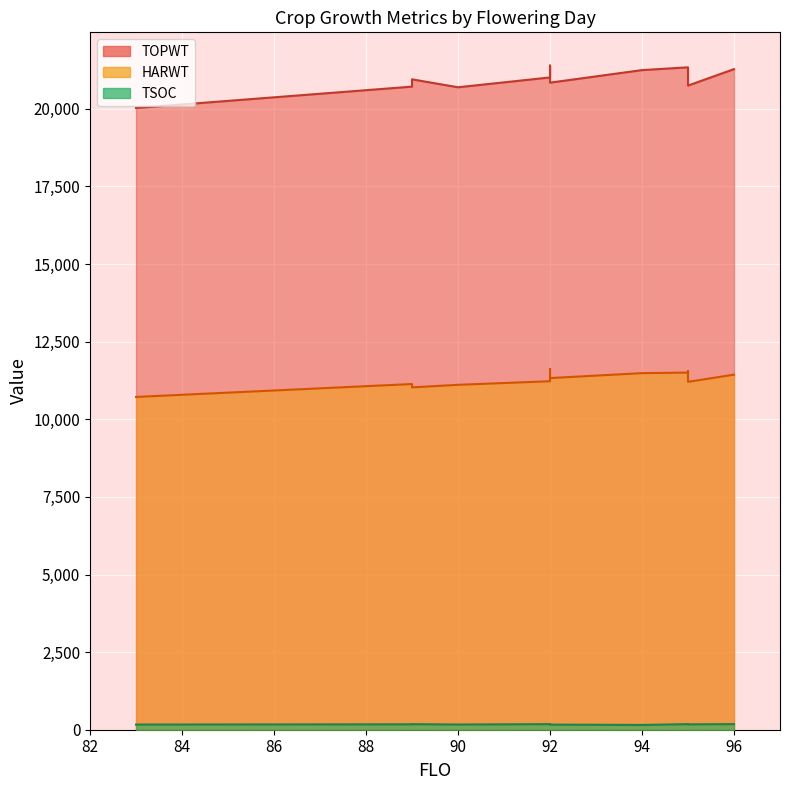

How many interior local valleys does the TSOC series have?

4